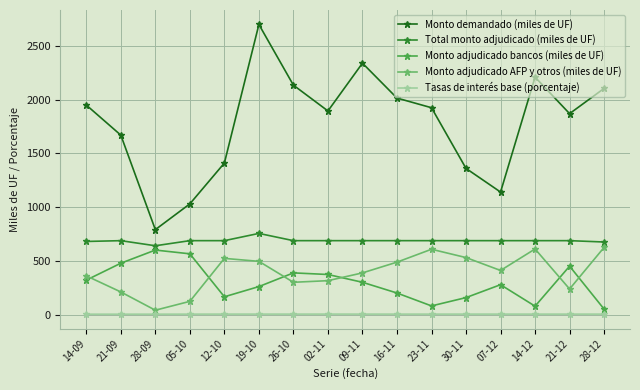

How many data points in Total monto adjudicado (miles de UF) are above 687?

13